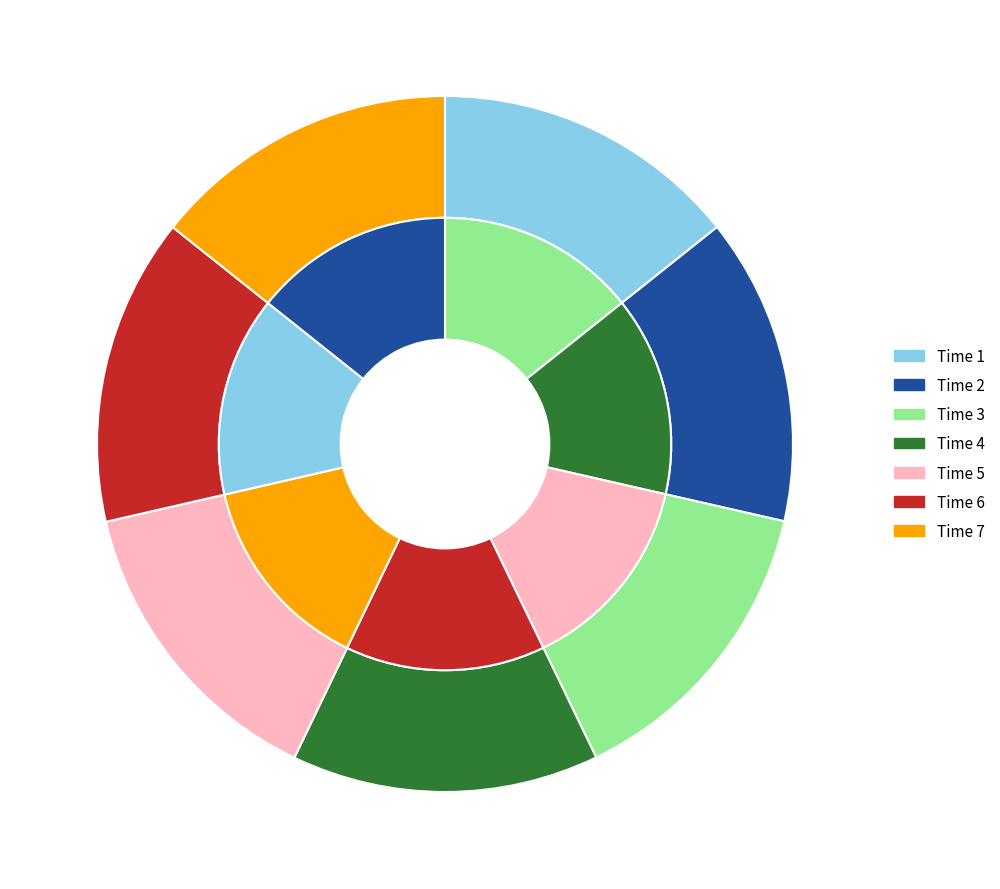

The 2 slice represents 14% of the pie. True or false?

True